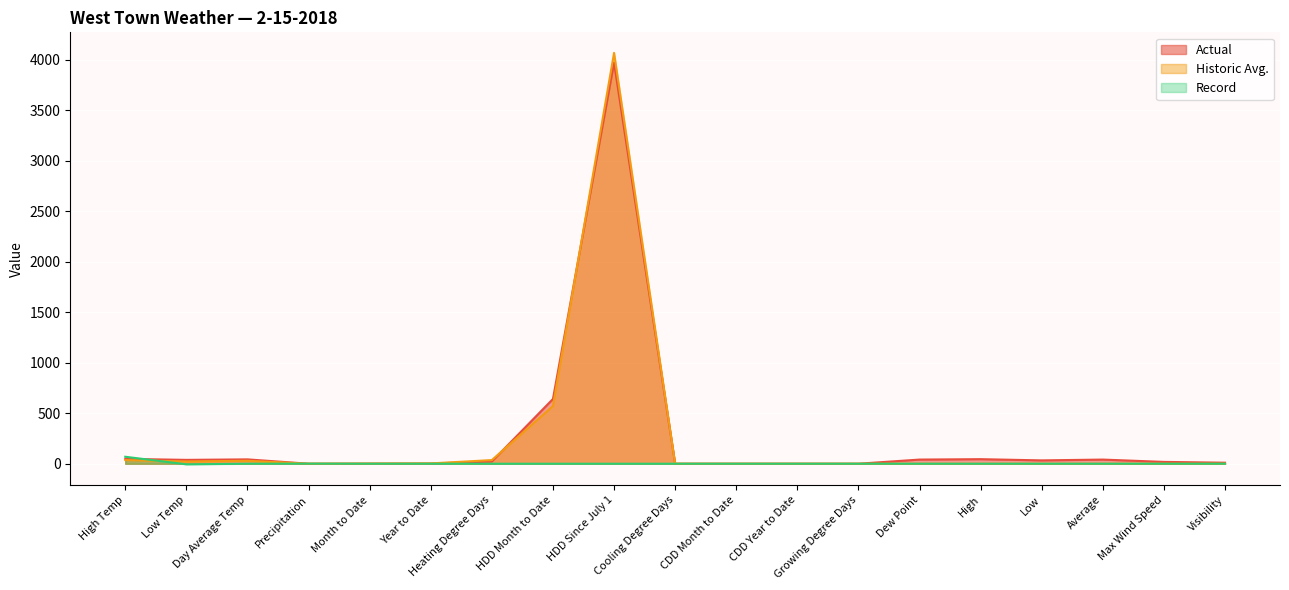

Where does the Actual series first go above 22?

High Temp